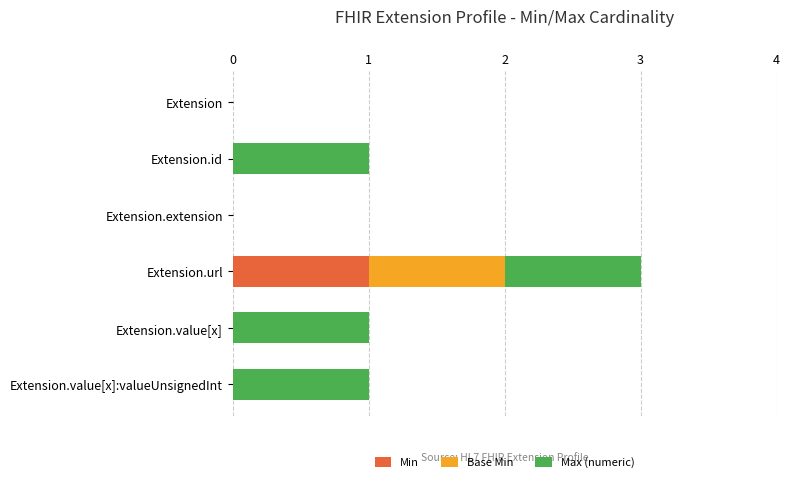

At which category is the sum across all series the highest?

Extension.url